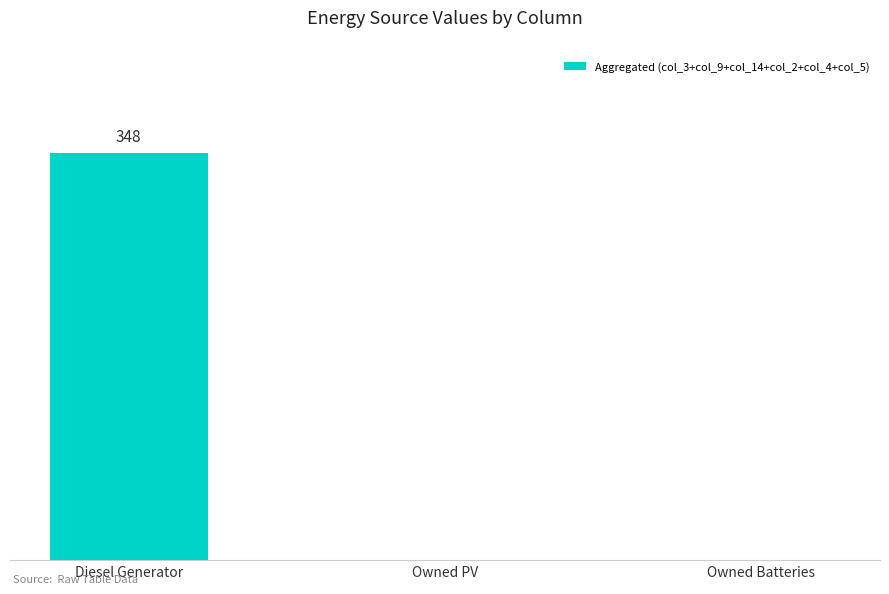

Are the bars horizontal?

No